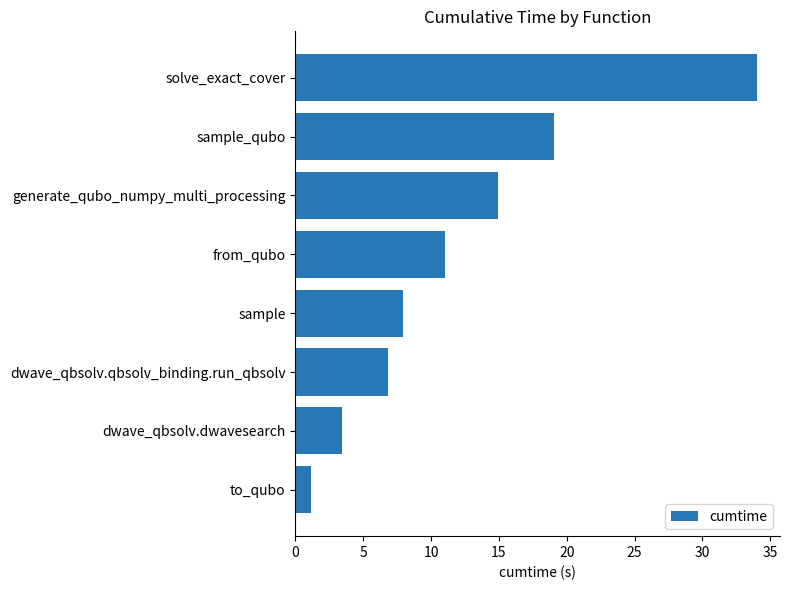

What is the difference between the maximum and minimum values?

32.9